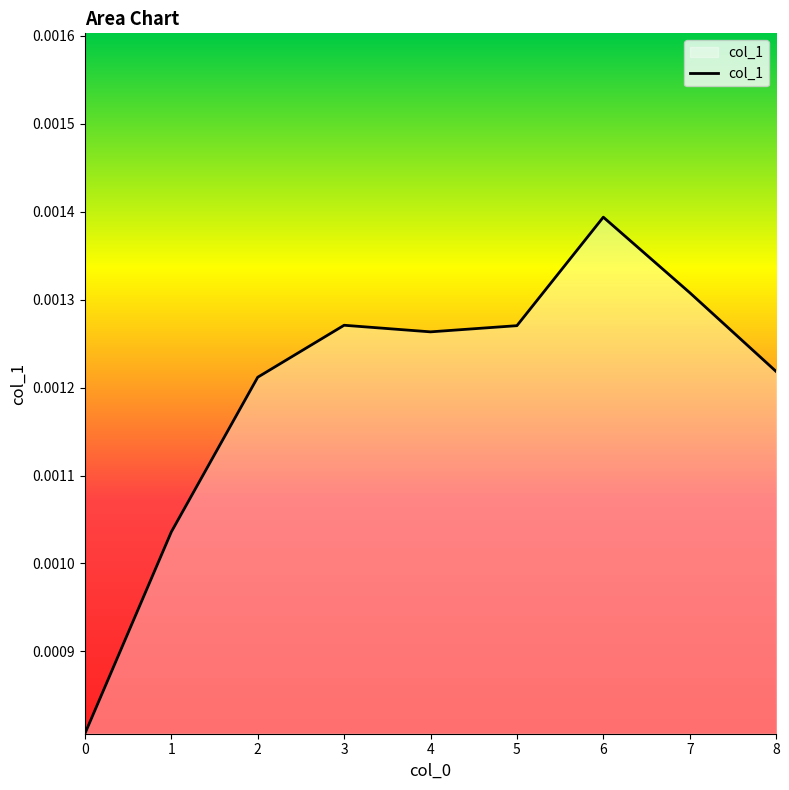

Which label corresponds to the largest value in the chart?

6